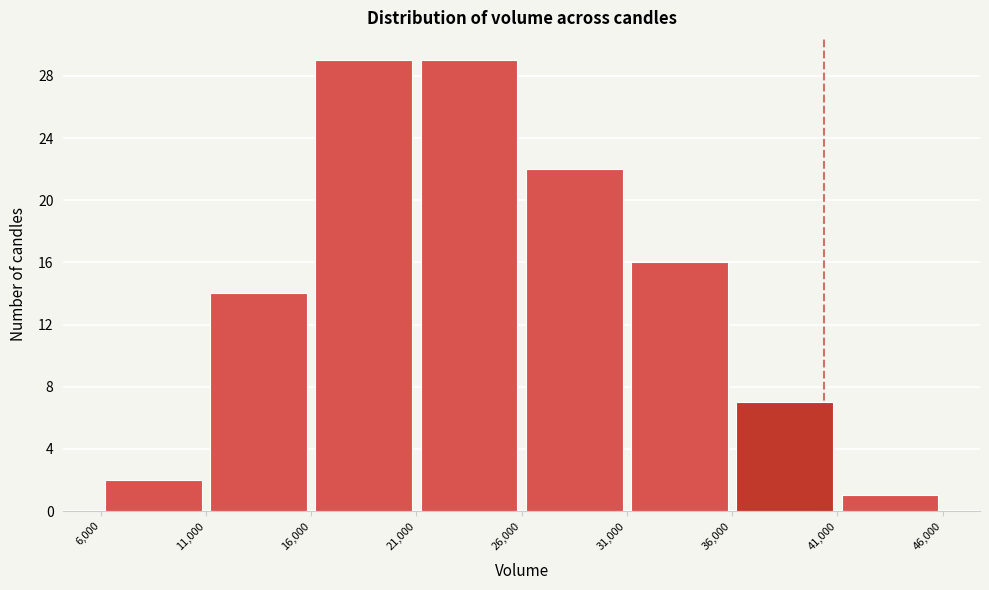

Reading left to right, transcribe this chart: for each bar, give the range it covers on the x-axis and its height. The values are not printed on the chart, so give them approximately, as read against the axis.

6,000 to 11,000: 2
11,000 to 16,000: 14
16,000 to 21,000: 29
21,000 to 26,000: 29
26,000 to 31,000: 22
31,000 to 36,000: 16
36,000 to 41,000: 7
41,000 to 46,000: 1